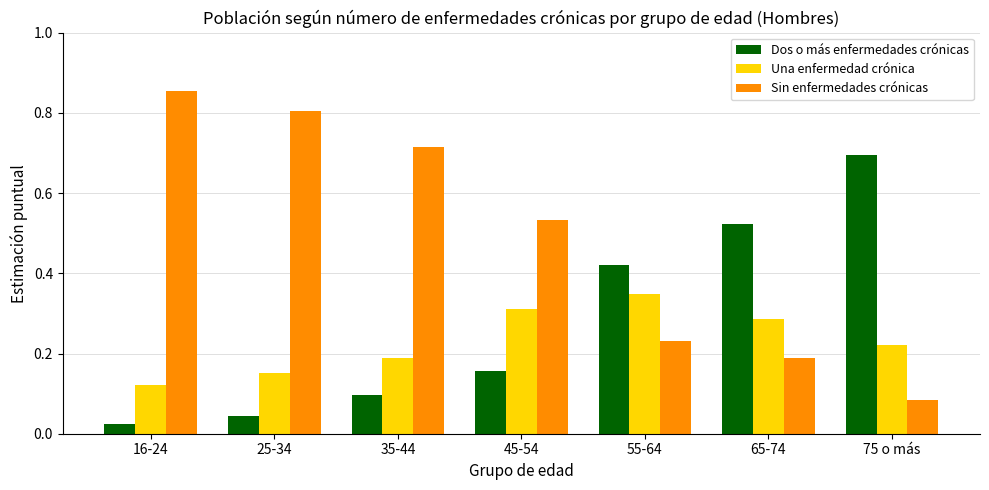

Which series changed the most between 35-44 and 55-64?

Sin enfermedades crónicas